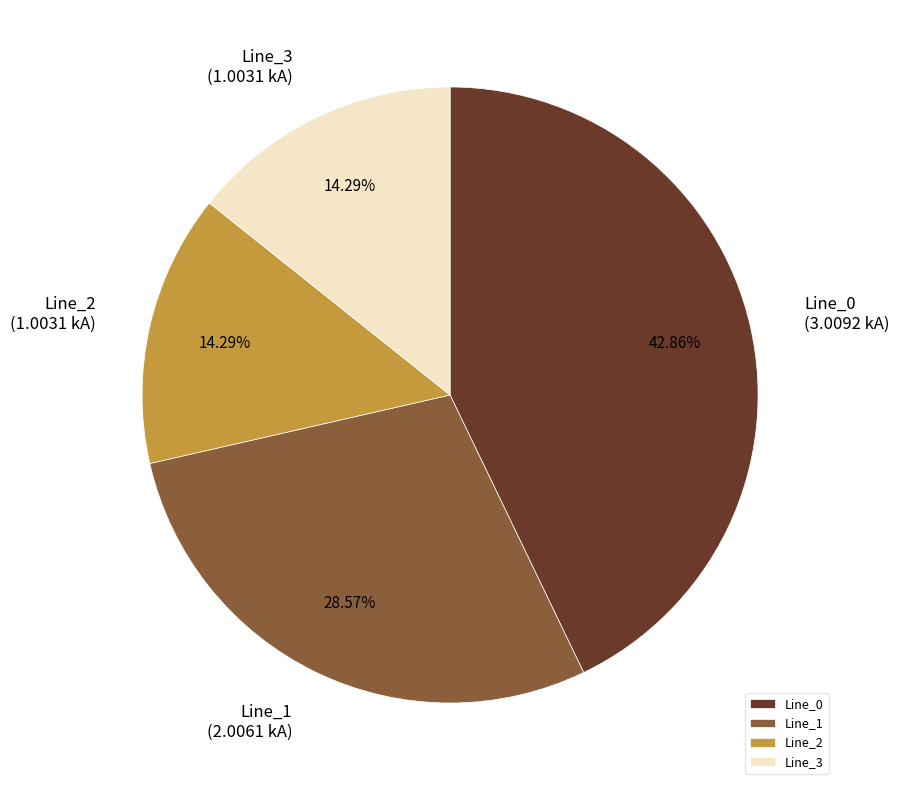

Is there a majority slice in this chart?

No